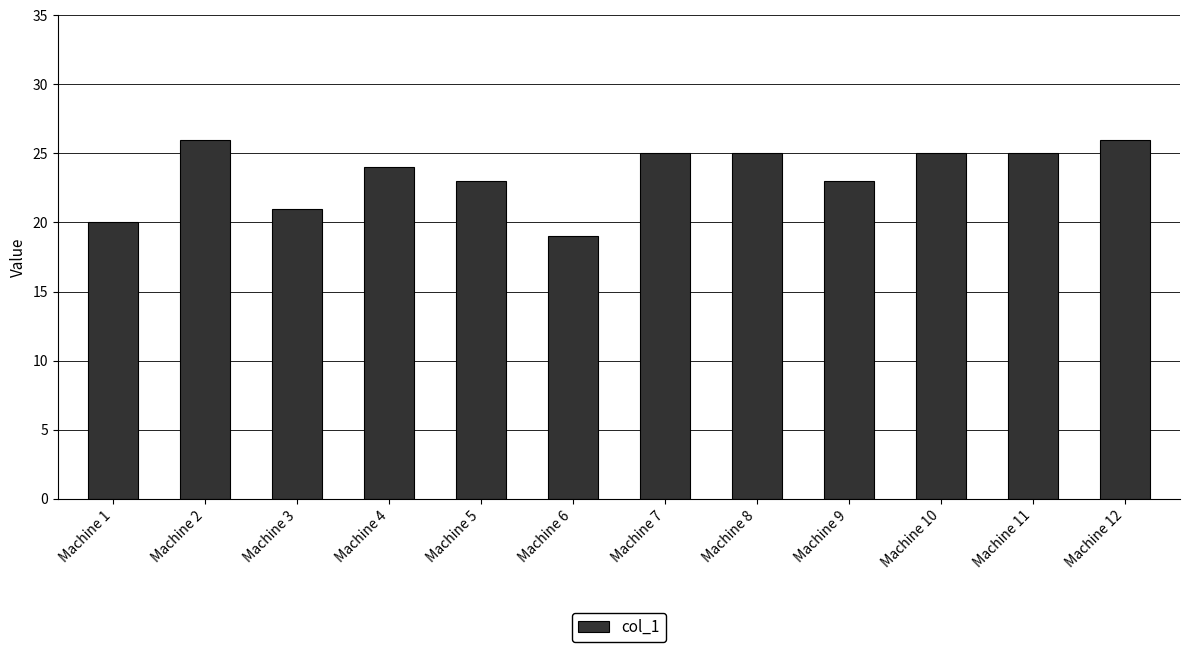

Are the bars grouped side by side (vs. stacked)?

No